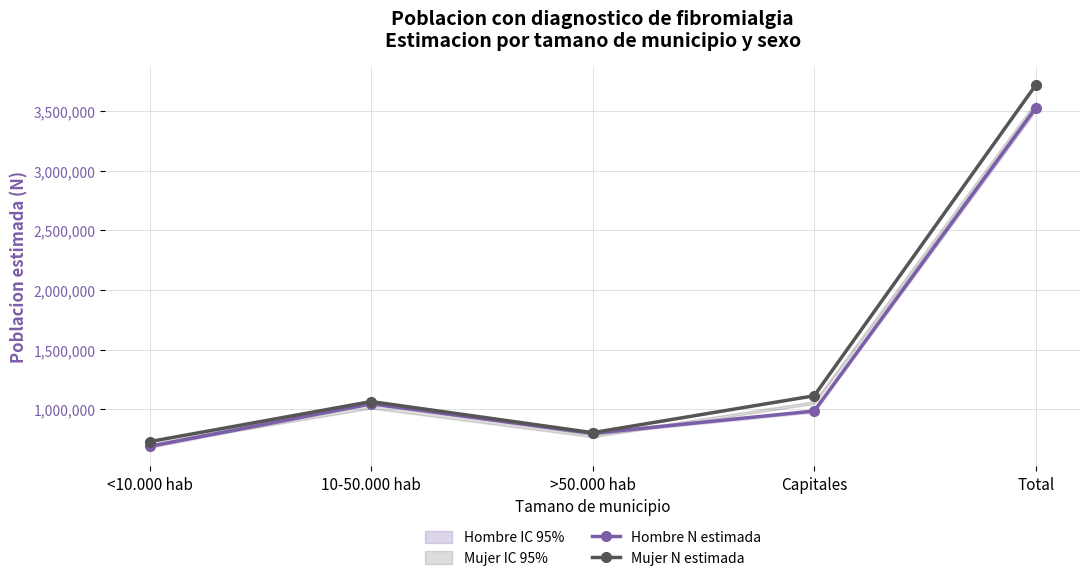

The Mujer N estimada series shows 1661269 at 10-50.000 hab. True or false?

False